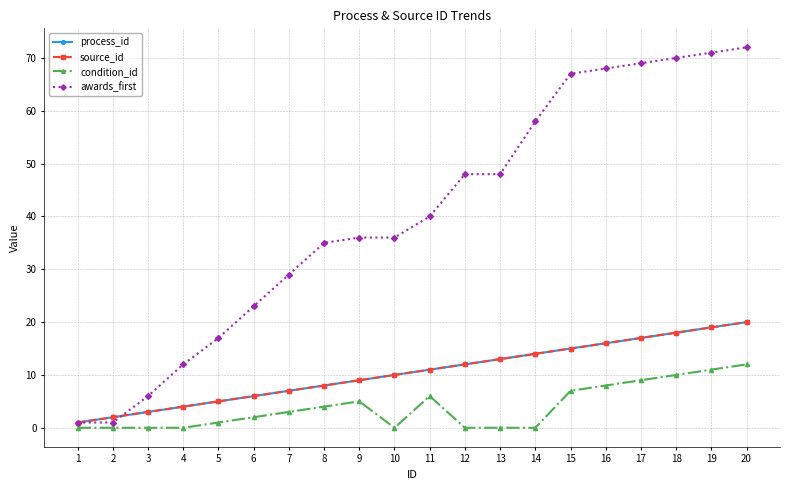

True or false: source_id and awards_first cross at least once.

True